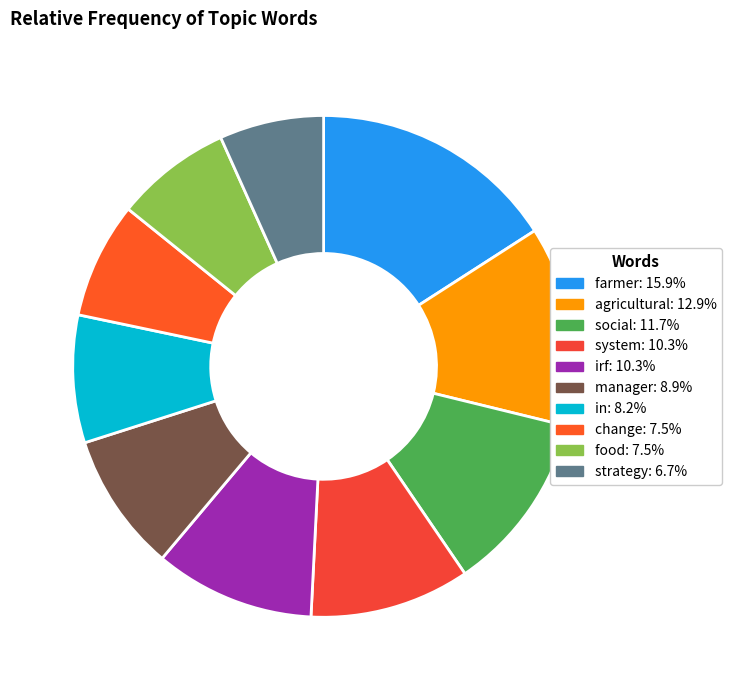

Is social the majority of the pie?

No